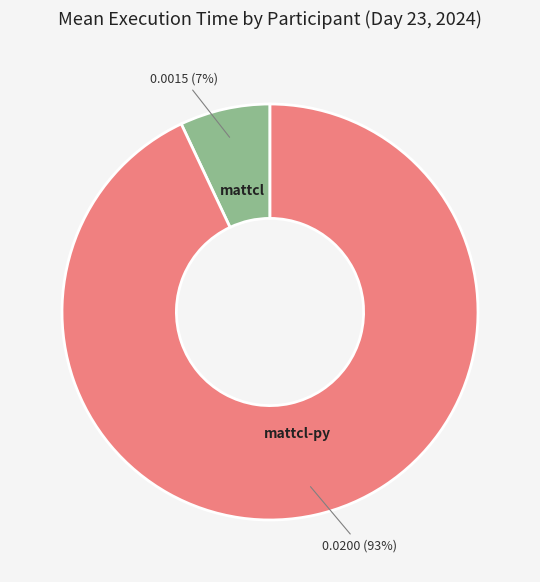

Which category has the smallest portion of the pie?

mattcl